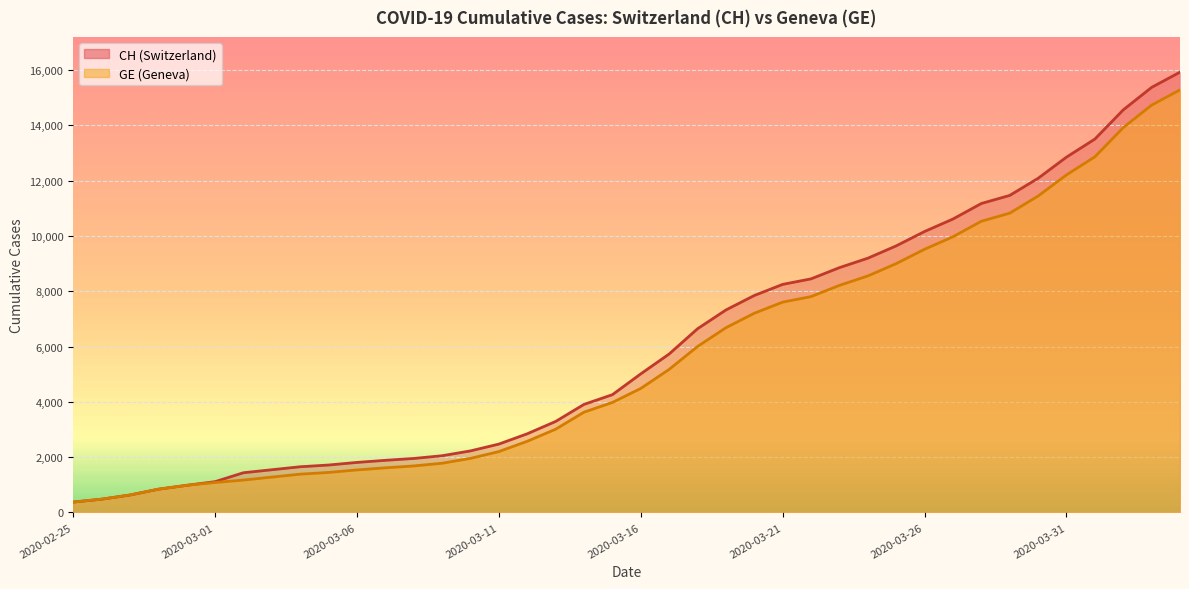

Which series has the largest range (max minus min)?

CH